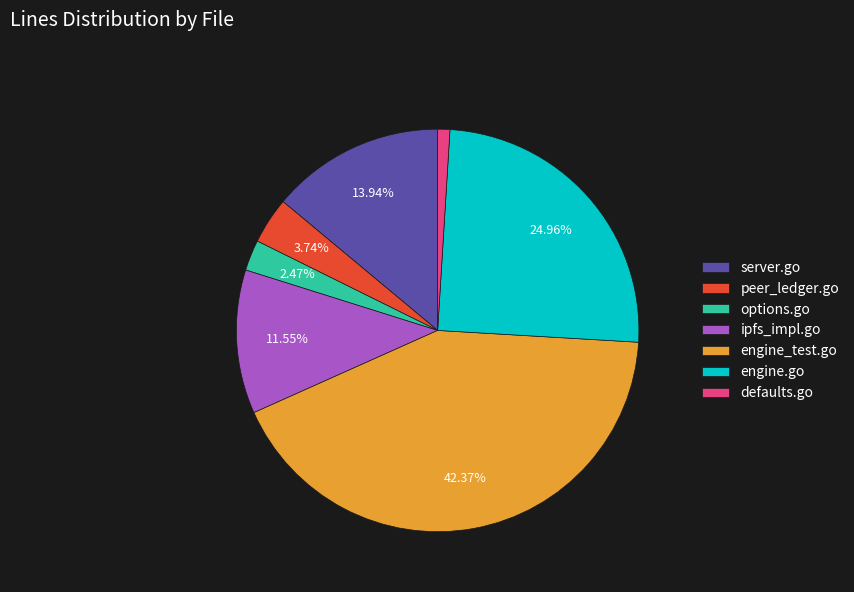

To the nearest percent, what portion does engine_test.go represent?

42%